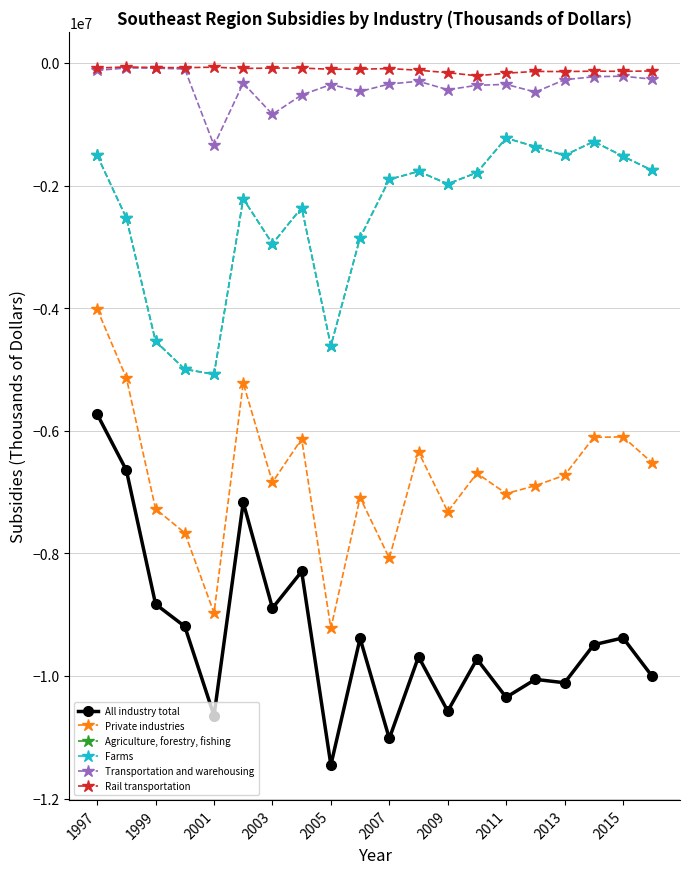

Is this an area chart (filled region under the line)?

No